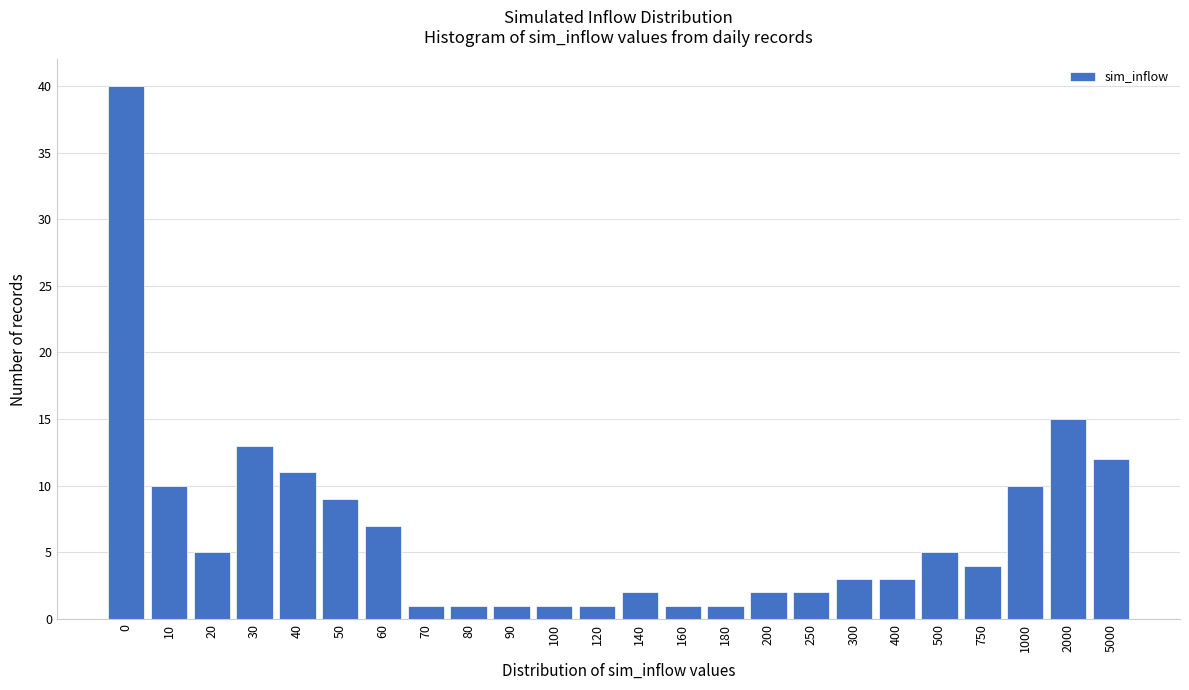

Reading left to right, list all the values displayed in this chart.

40	10	5	13	11	9	7	1	1	1	1	1	2	1	1	2	2	3	3	5	4	10	15	12